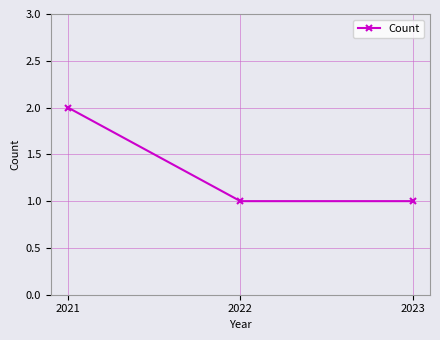

What is the value of the 2nd point from the left?

1